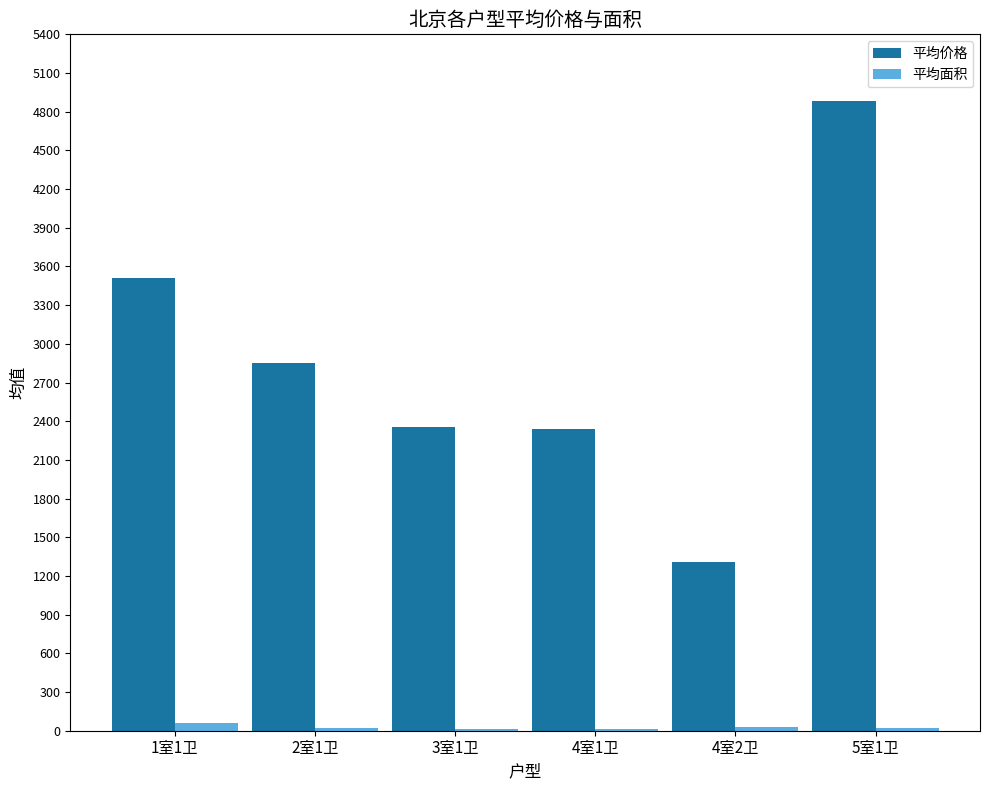

What is the sum of all 平均面积 values?

157